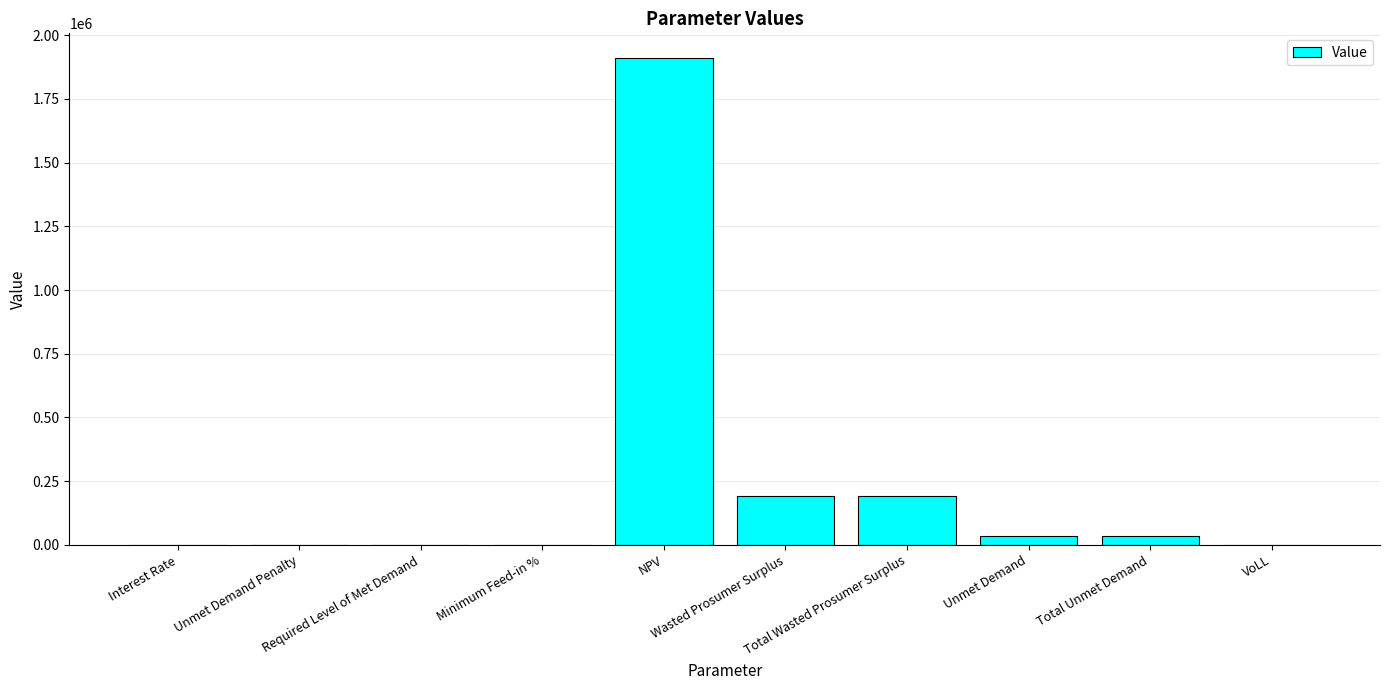

Is it true that the value at Required Level of Met Demand is 0.0?

True